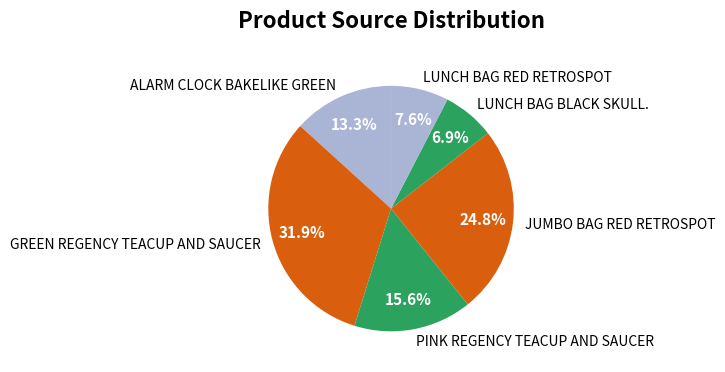

Which category has the biggest portion of the pie?

GREEN REGENCY TEACUP AND SAUCER